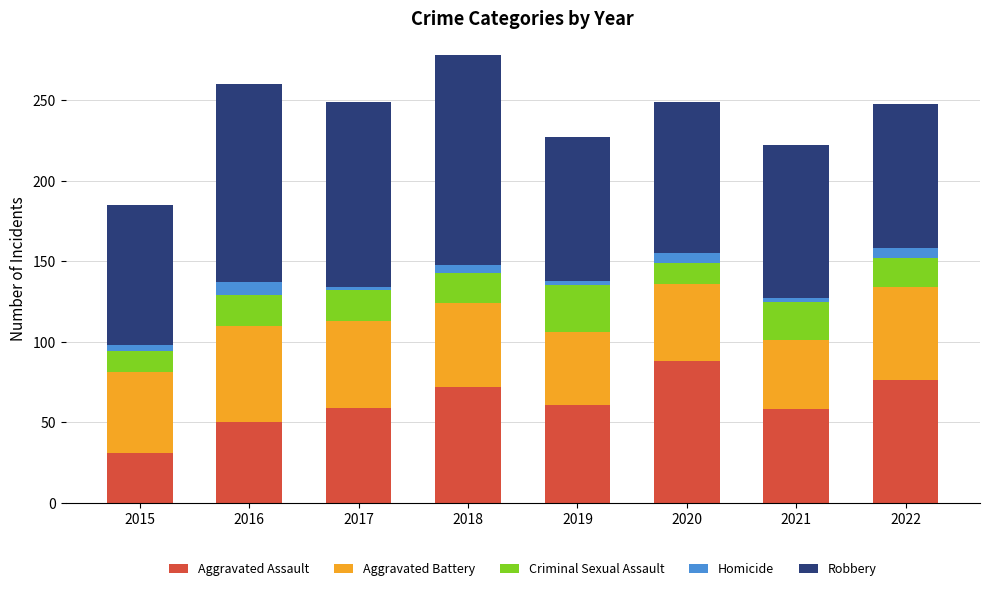

What is the lowest value of the Aggravated Assault series?

31